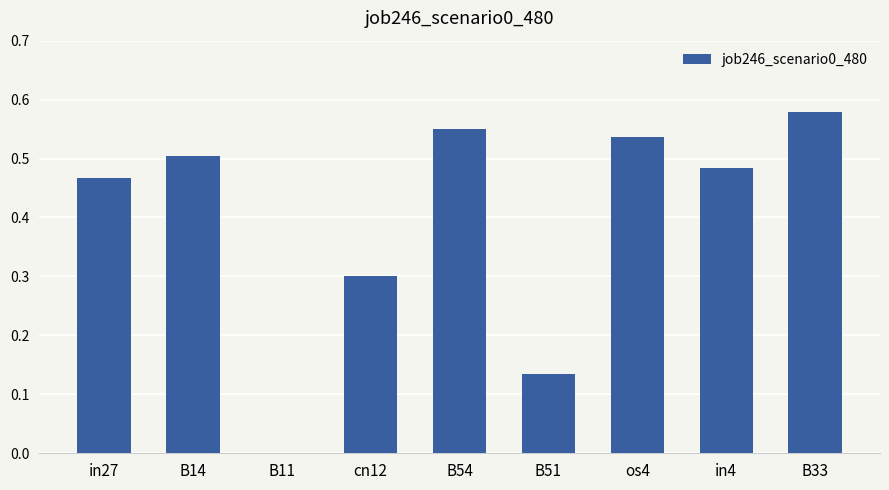

At which label is the value closest to 0?

B11